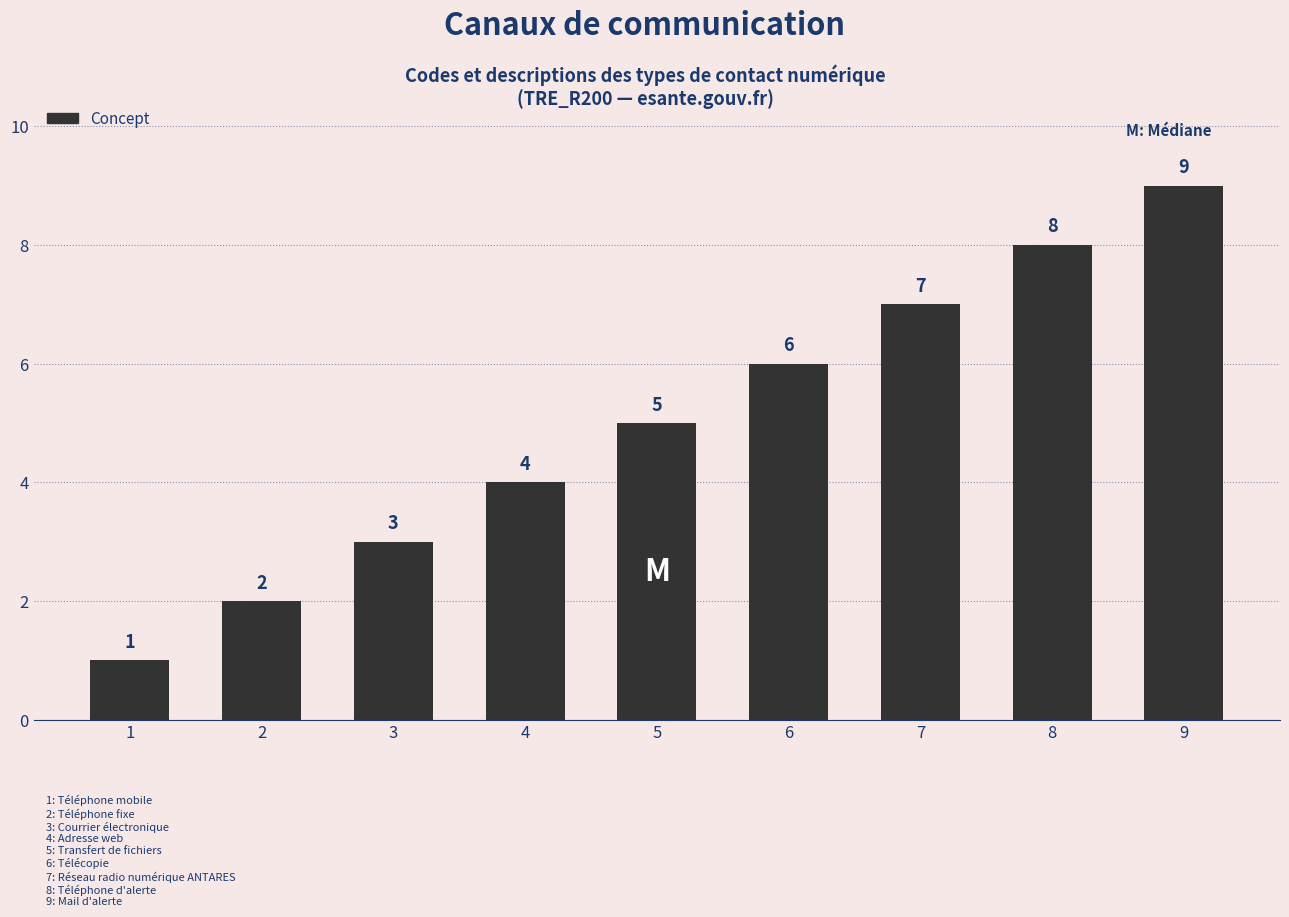

How many values are below 5?

4